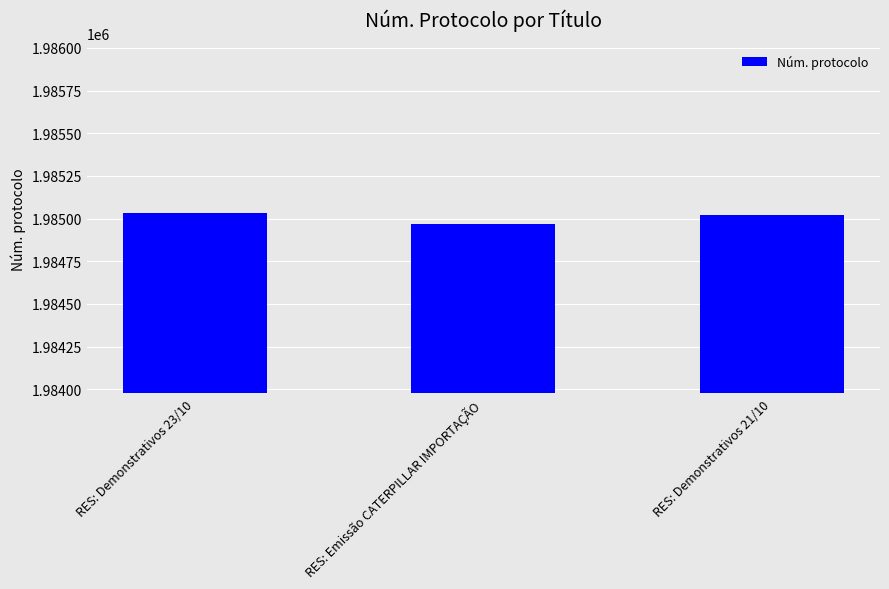

Approximately how many times larger is the value at RES: Demonstrativos 23/10 compared to RES: Emissão CATERPILLAR IMPORTAÇÃO?

1.0